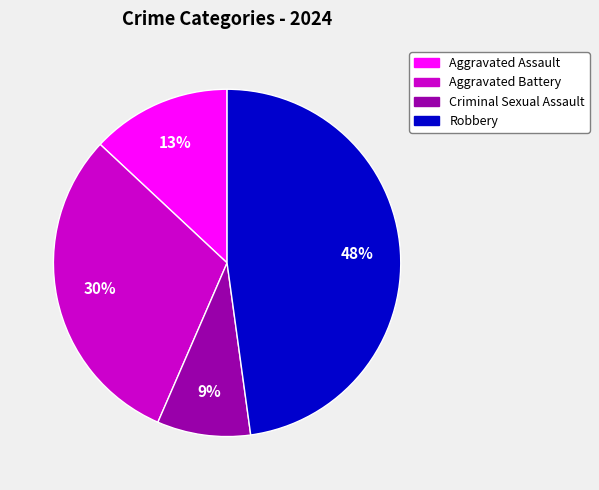

Which slice is the largest?

Robbery